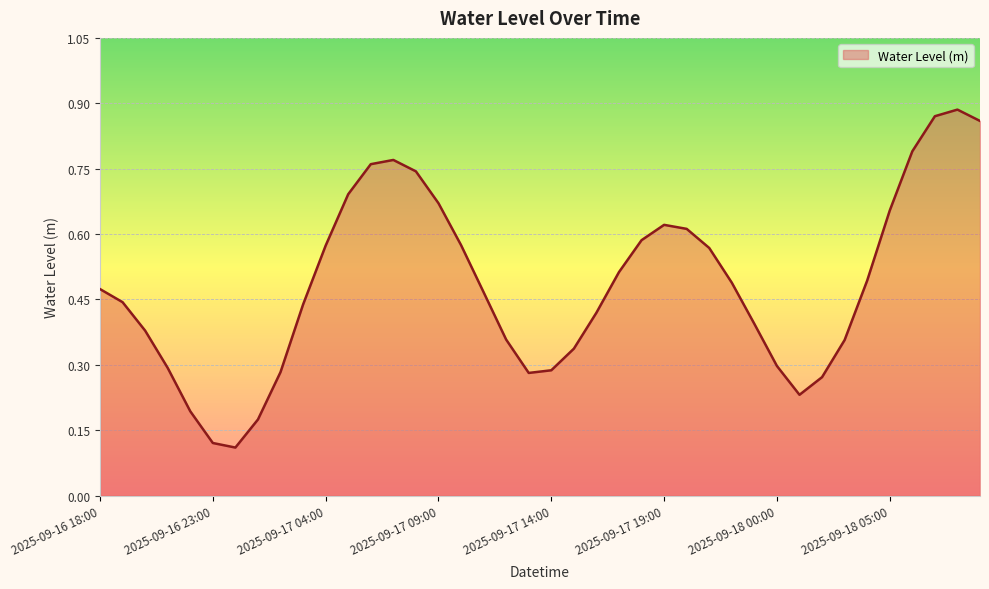

Does the chart display data point markers on the line(s)?

No